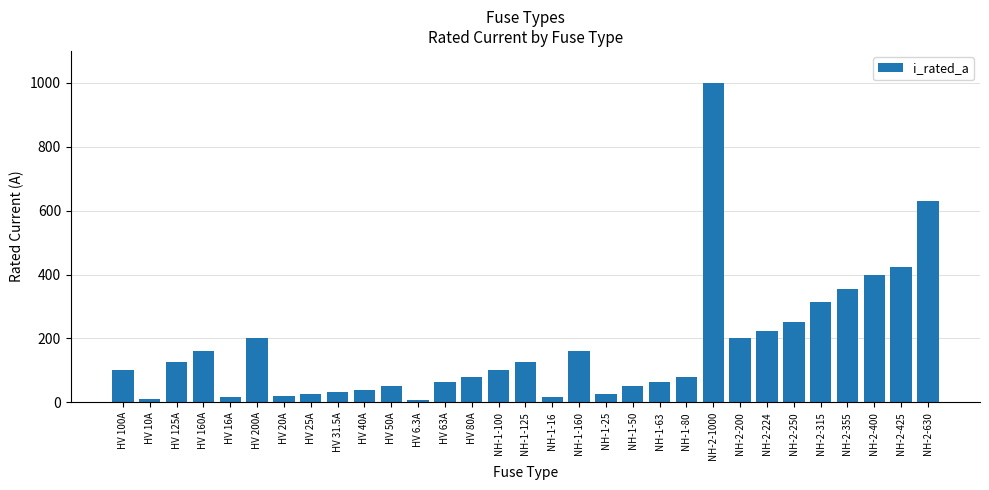

What is the label of the 8th bar from the left?

HV 25A